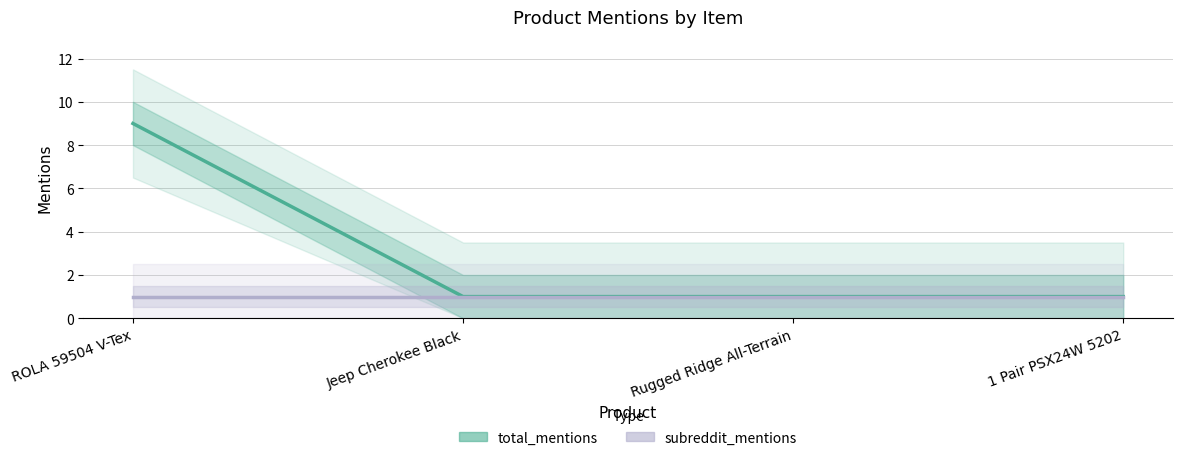

Does the chart have visible grid lines?

Yes